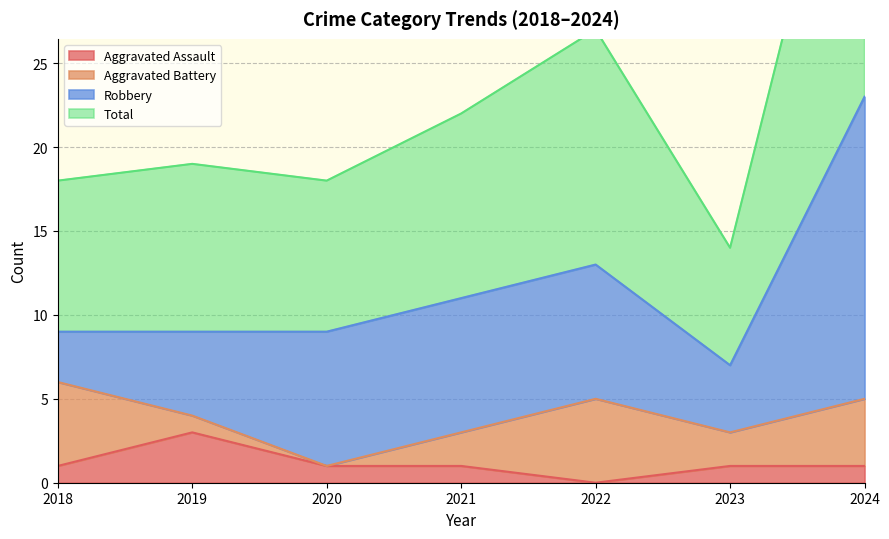

True or false: Aggravated Assault and Total cross at least once.

False